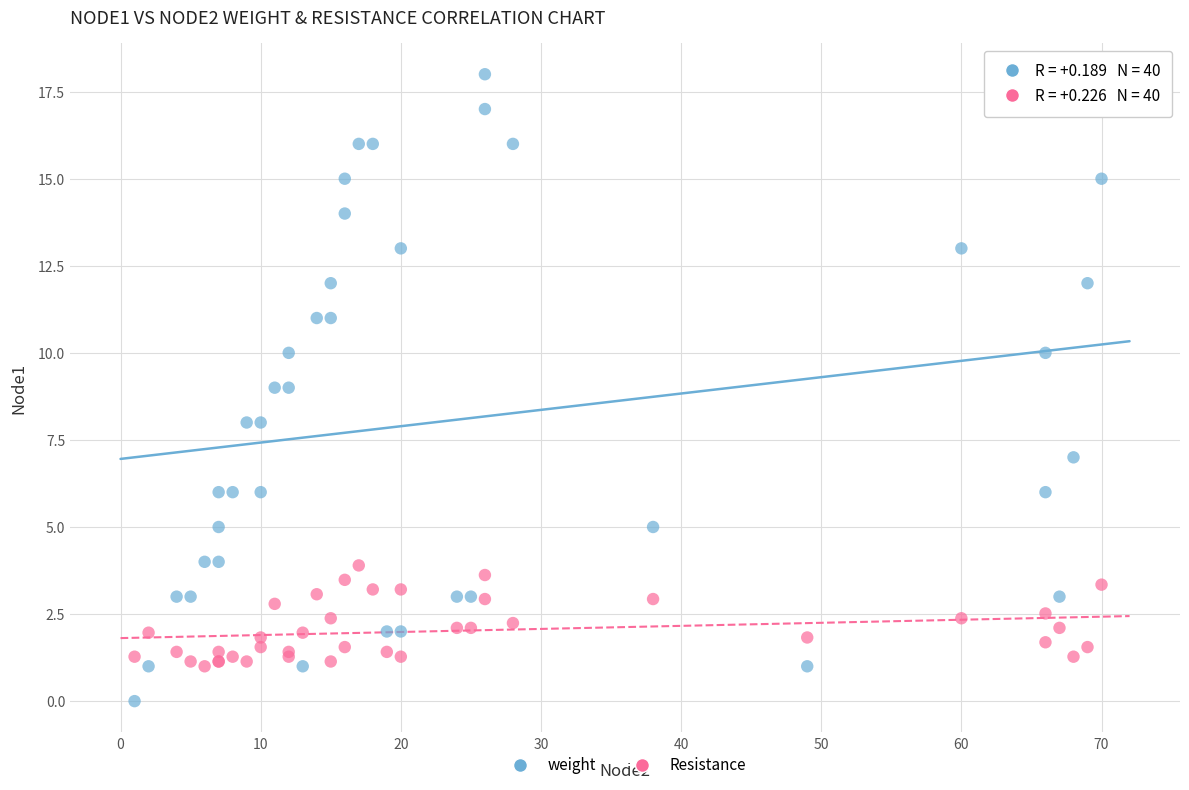

What is the X range (max minus min) for the scatter plot?

69.0